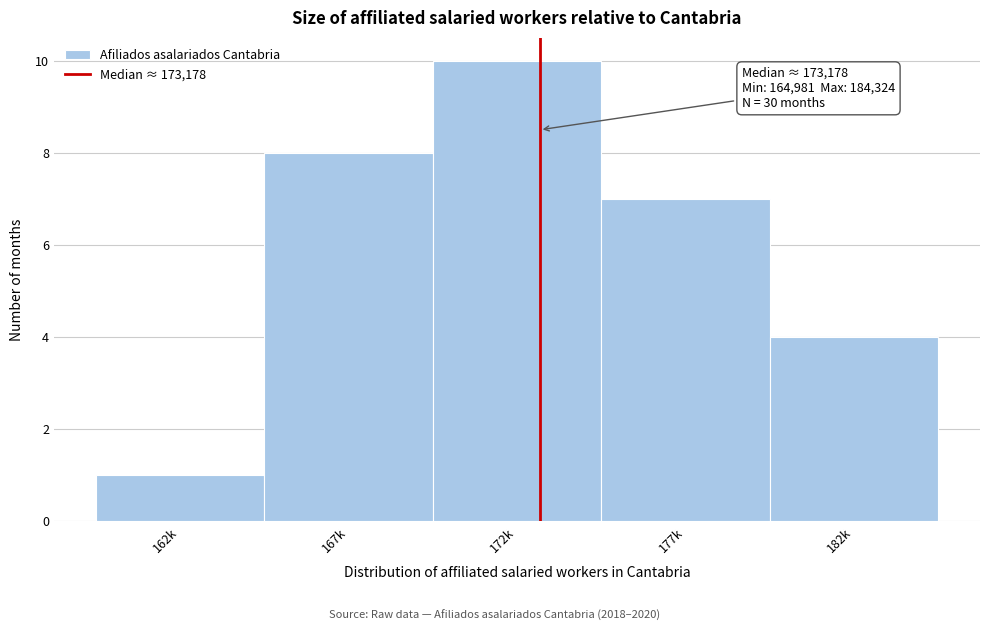

Reading right to left, what are all the values shown in this chart?

4	7	10	8	1